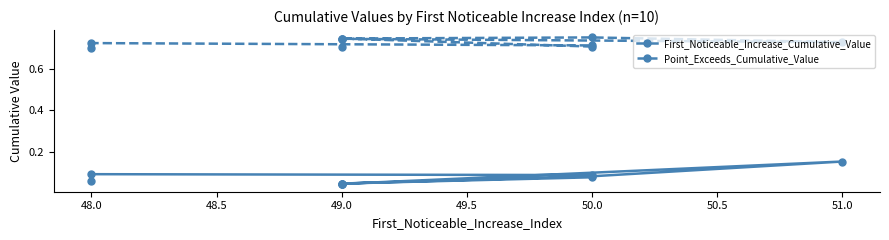

True or false: Point_Exceeds_Cumulative_Value and First_Noticeable_Increase_Cumulative_Value intersect in this chart.

False